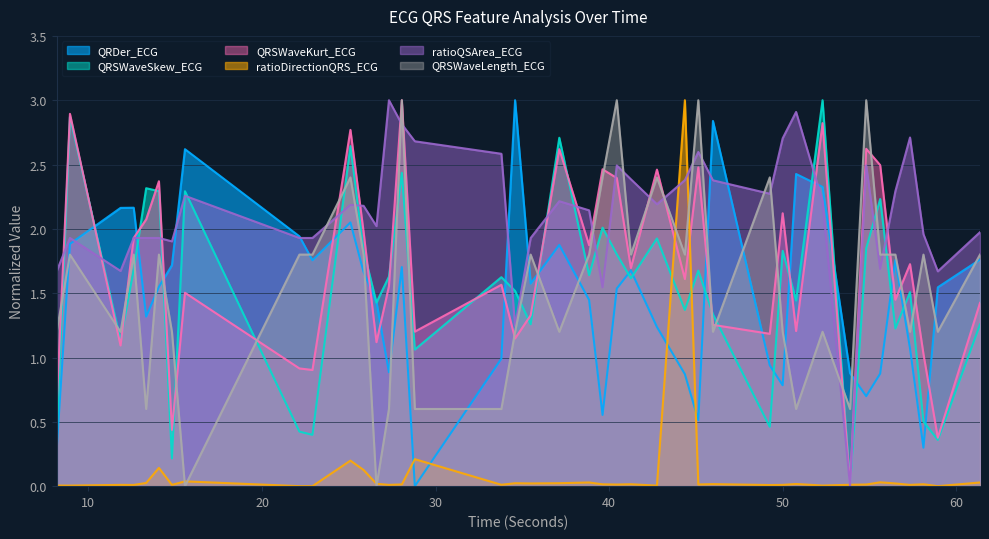

Which category has the highest value across all series?

34.578125